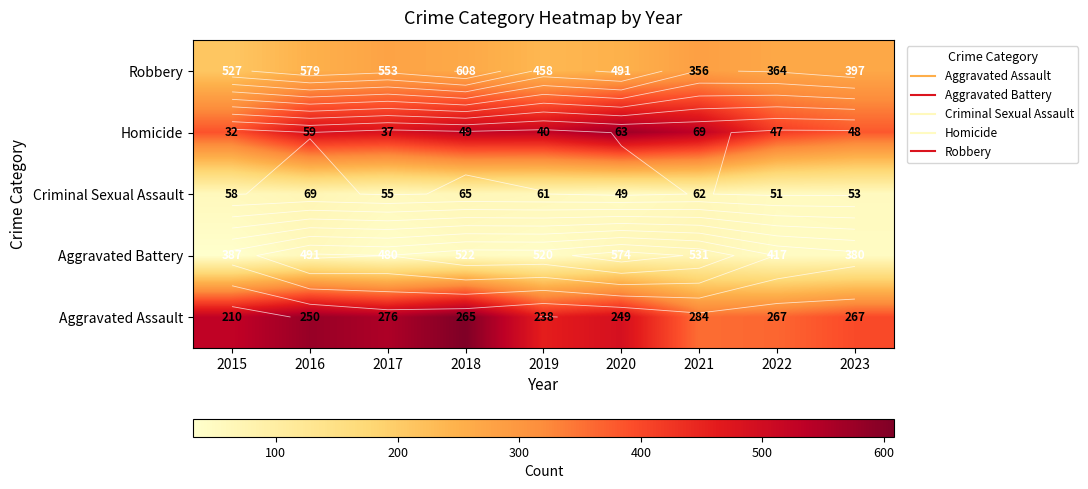

Between 2017 and 2018, which is larger?

2017